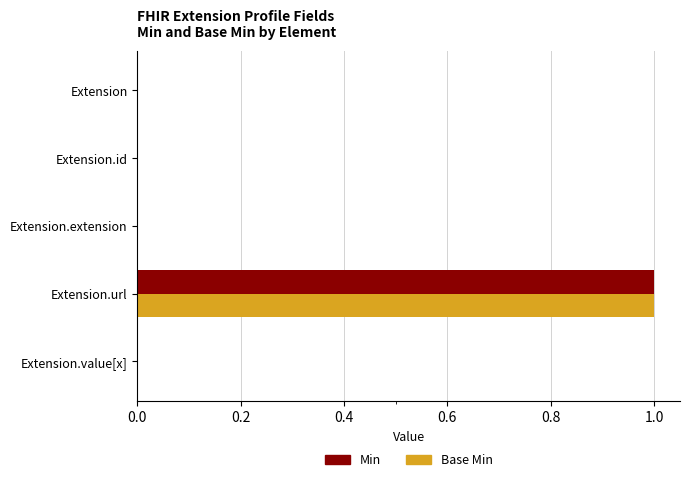

Is it true that Min equals 1 at Extension.url?

True